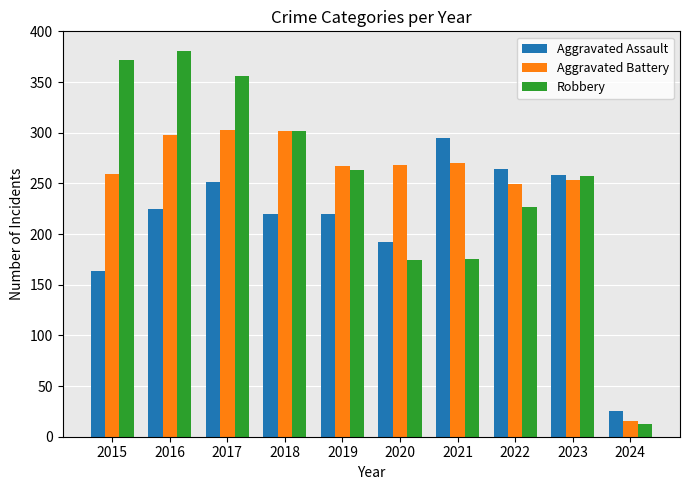

What is the total value across all series at 2019?

750